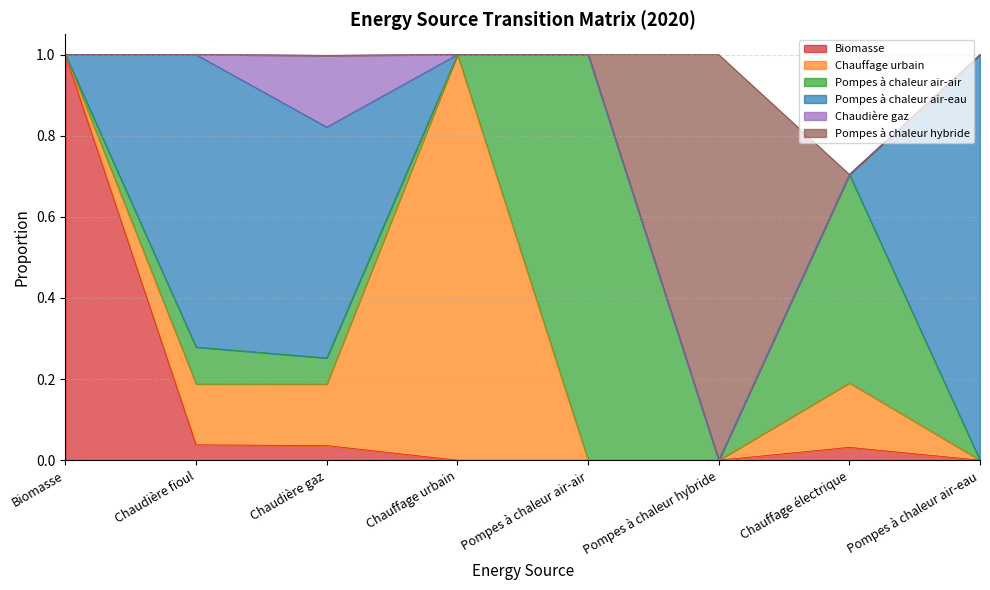

The Pompes à chaleur air-air series shows -0.5 at Biomasse. True or false?

False